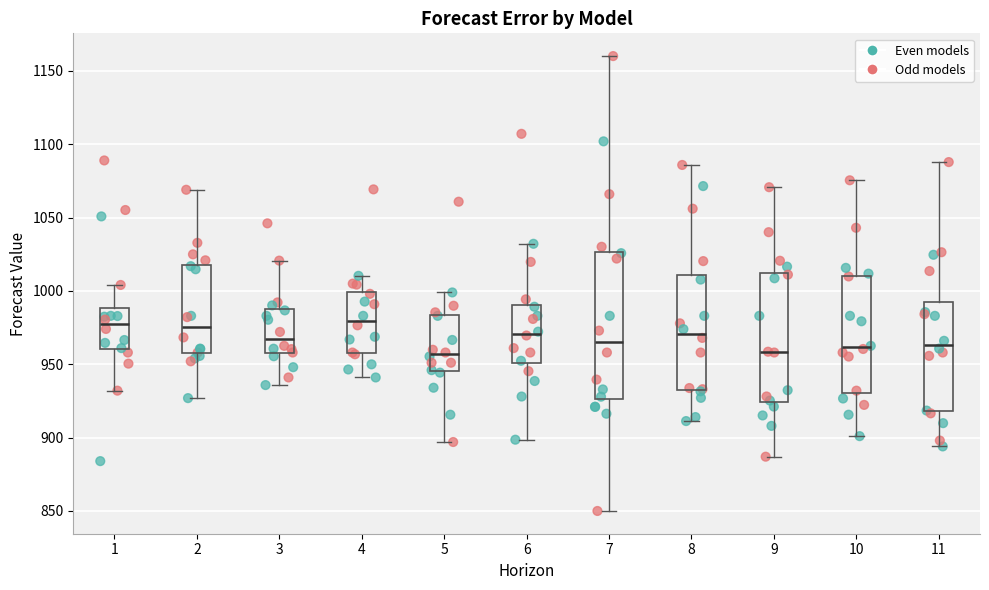

Reading left to right, read every box against the y-axis: the position of its median line, the range the box covers, and the ends of its whiskers. The values are not printed on the chart, so give them approximately, as read against the axis.

1: median 975, box 960 to 990, whiskers 930 to 1005
2: median 975, box 955 to 1020, whiskers 925 to 1070
3: median 965, box 955 to 990, whiskers 935 to 1020
4: median 980, box 960 to 1000, whiskers 940 to 1010
5: median 955, box 945 to 985, whiskers 895 to 1000
6: median 970, box 950 to 990, whiskers 900 to 1030
7: median 965, box 925 to 1025, whiskers 850 to 1160
8: median 970, box 935 to 1010, whiskers 910 to 1085
9: median 960, box 925 to 1010, whiskers 885 to 1070
10: median 960, box 930 to 1010, whiskers 900 to 1075
11: median 965, box 920 to 995, whiskers 895 to 1090